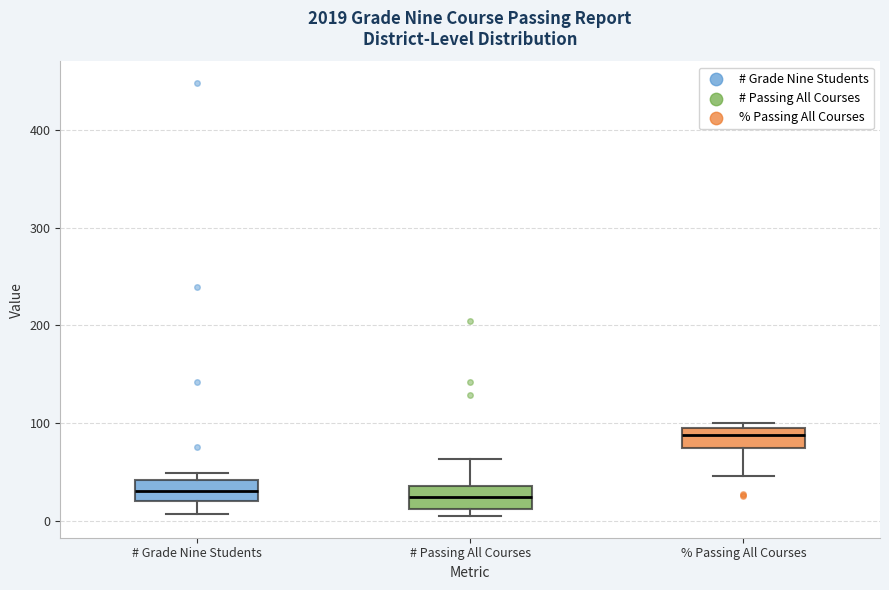

Reading left to right, transcribe this box plot: for each box, give where its median line is, the range the box spans, and where its two whiskers end, as read against the y-axis. The values are not printed on the chart, so give them approximately, as read against the axis.

# Grade Nine Students: median 30, box 20 to 40, whiskers 10 to 50
# Passing All Courses: median 30, box 10 to 40, whiskers 10 (just below the box's lower edge) to 60
% Passing All Courses: median 90, box 70 to 100, whiskers 50 to 100 (just above the box's upper edge)